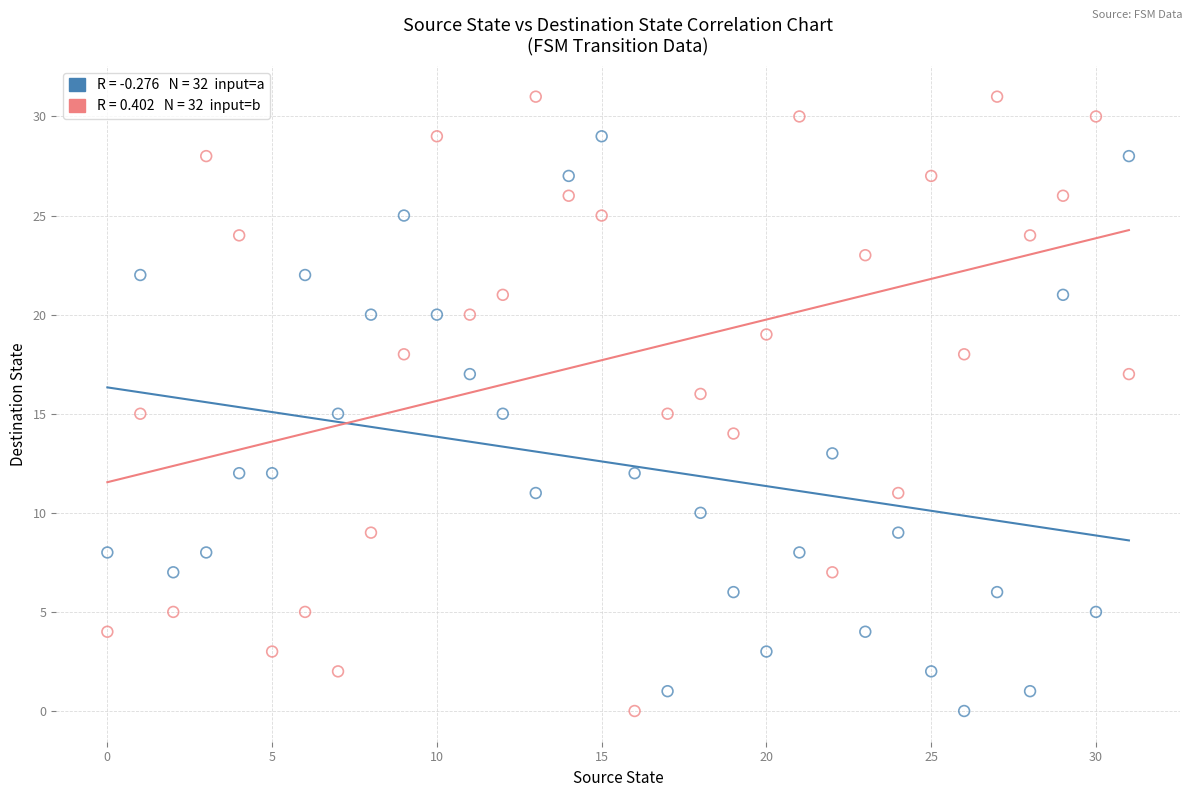

Across all data points, what is the range of Y values (max minus min)?

31